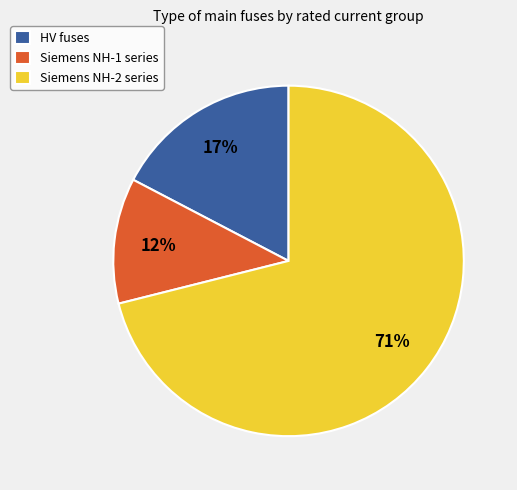

Which has a higher value, Siemens NH-1 series or Siemens NH-2 series?

Siemens NH-2 series